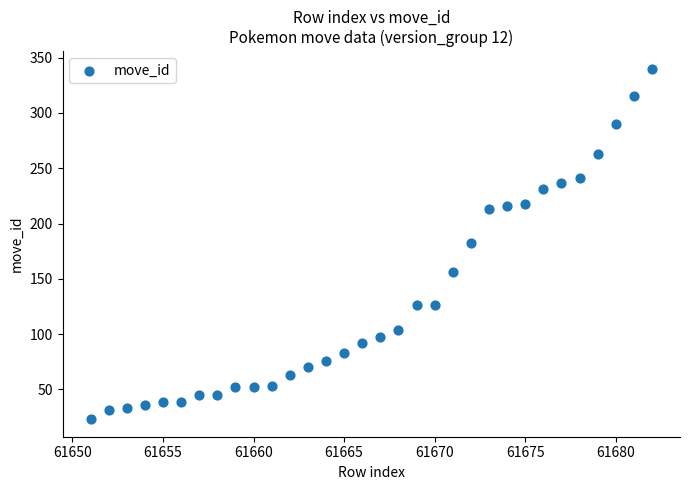

What is the range of X values (max minus min)?

31